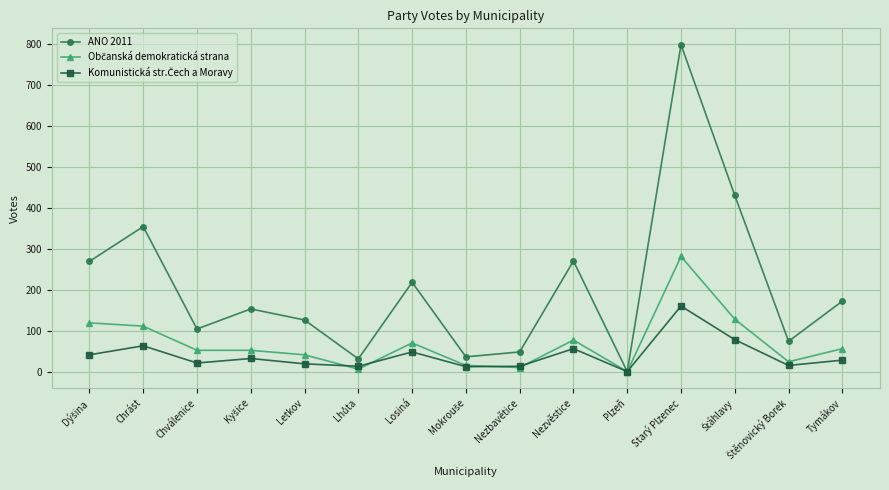

What is the label of the 4th point from the right?

Starý Plzenec